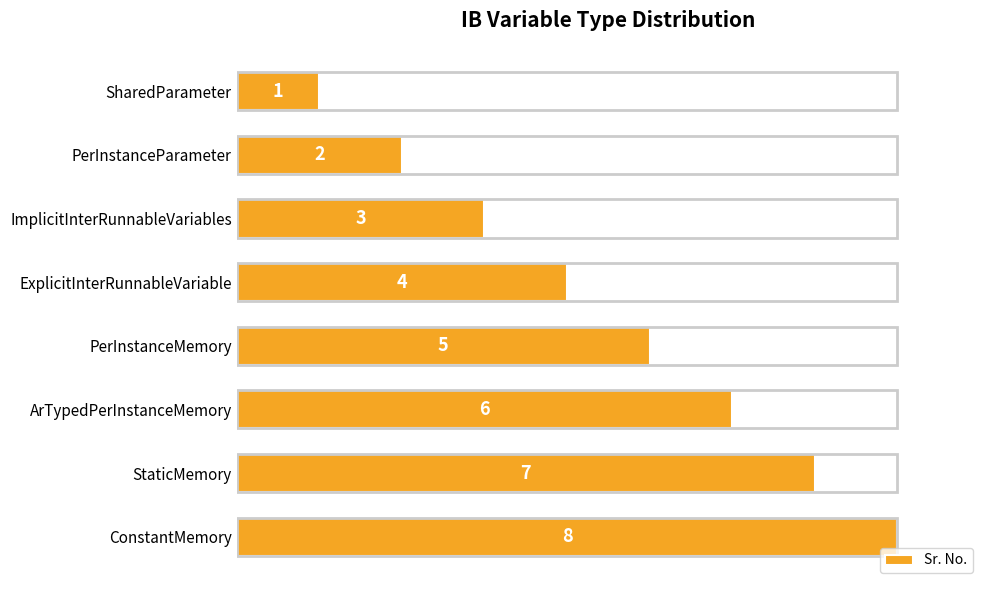

What is the greatest value displayed?

8